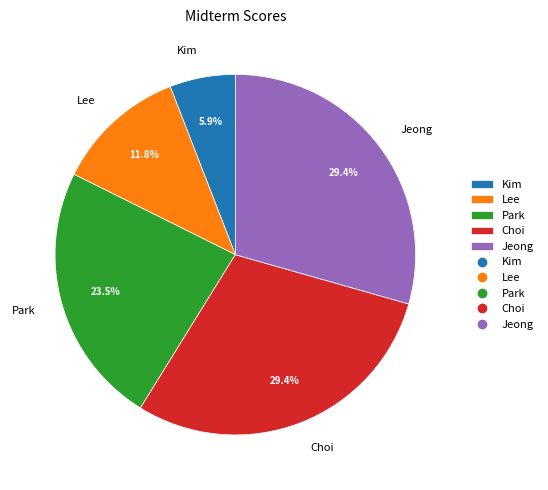

True or false: Park accounts for 31% of the total.

False